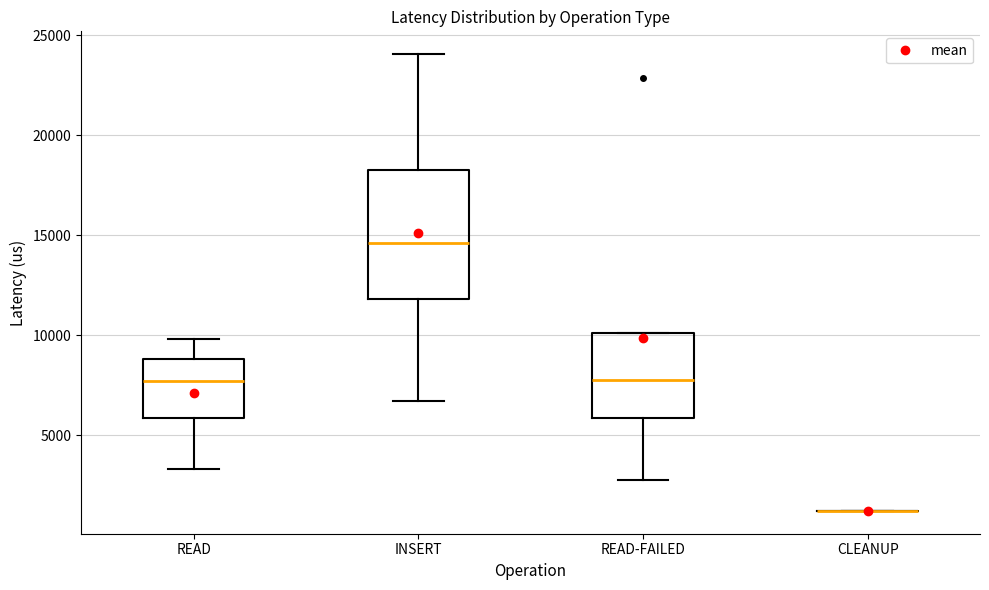

Reading left to right, read every box against the y-axis: the position of its median line, the range the box covers, and the ends of its whiskers. The values are not printed on the chart, so give them approximately, as read against the axis.

READ: median 7500, box 6000 to 9000, whiskers 3500 to 10000
INSERT: median 14500, box 12000 to 18500, whiskers 6500 to 24000
READ-FAILED: median 8000, box 6000 to 10000, whiskers 3000 to 10000
CLEANUP: box collapsed to a line at 1000, whiskers 1000 to 1000